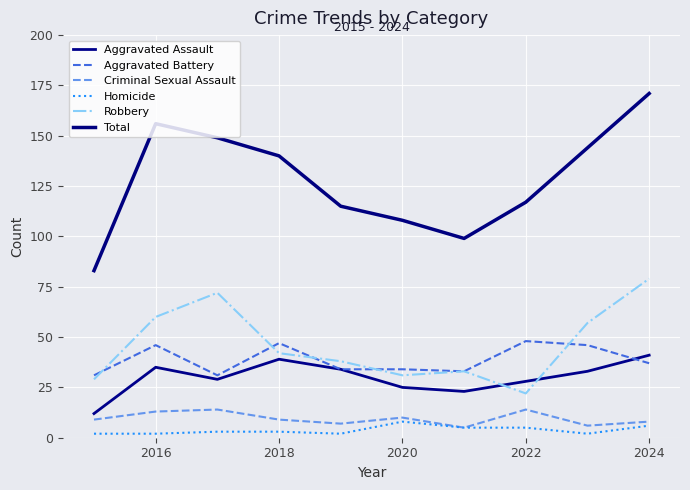

In Aggravated Battery, how many points are higher than both neighbors (excluding endpoints)?

3